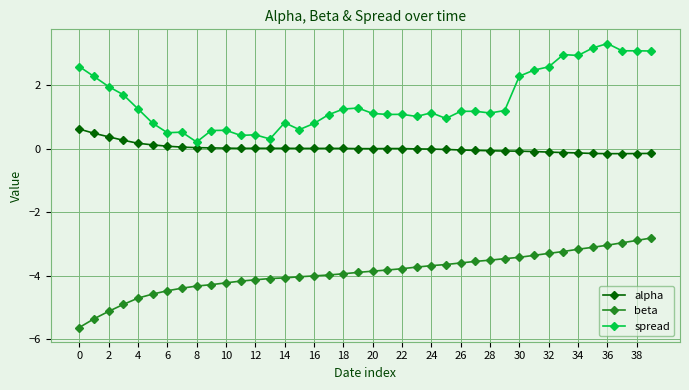

How many data points does each series have?

40